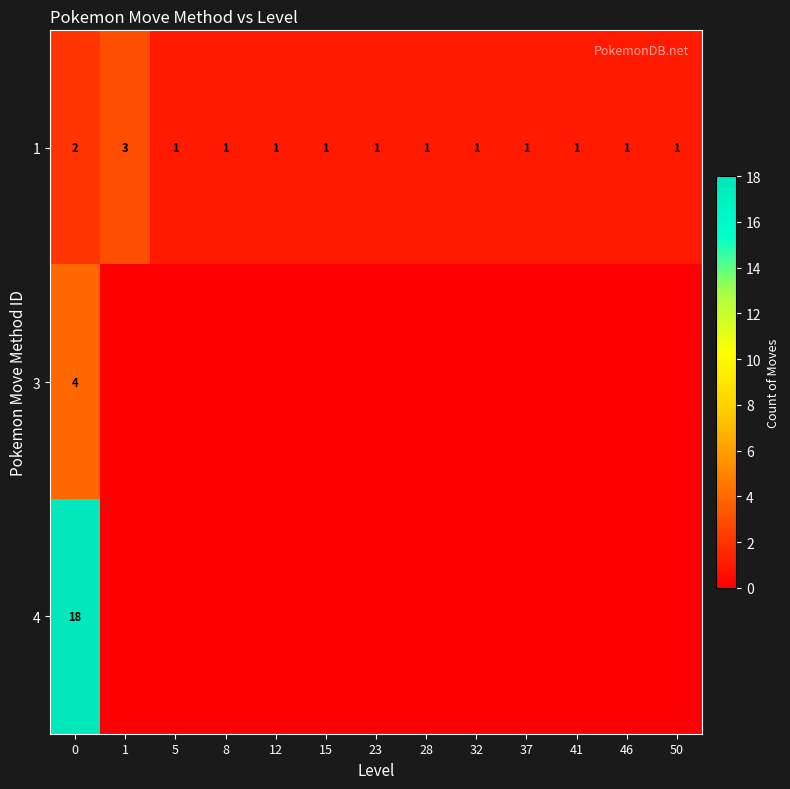

The row_0 series shows 1 at 50. True or false?

False